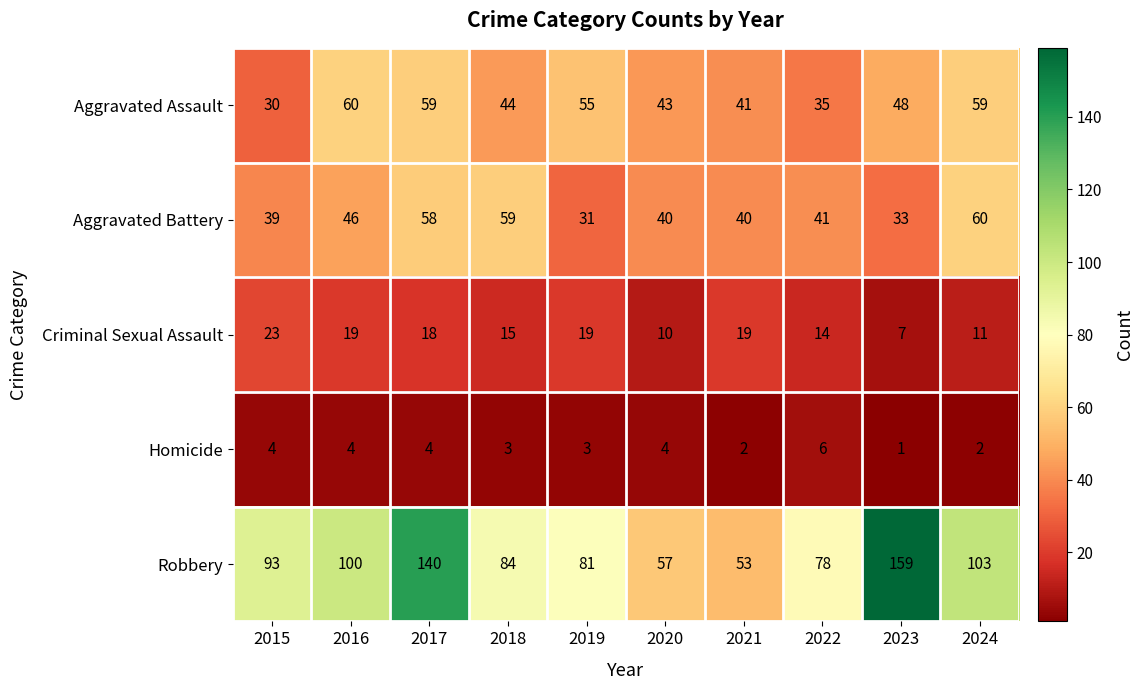

How many series are shown in this chart?

5